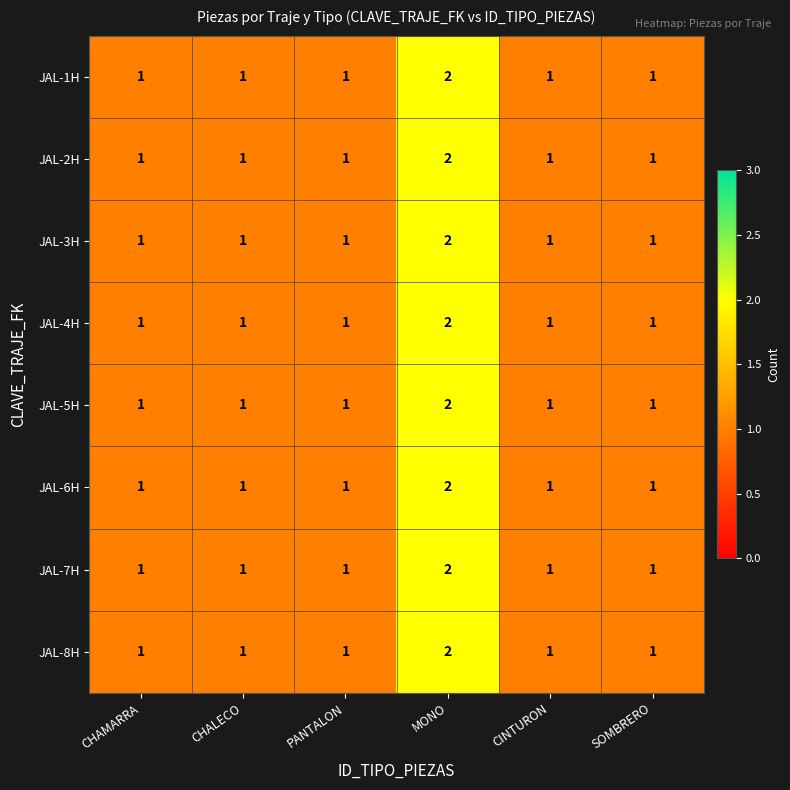

Which label corresponds to the largest value in the chart?

MONO